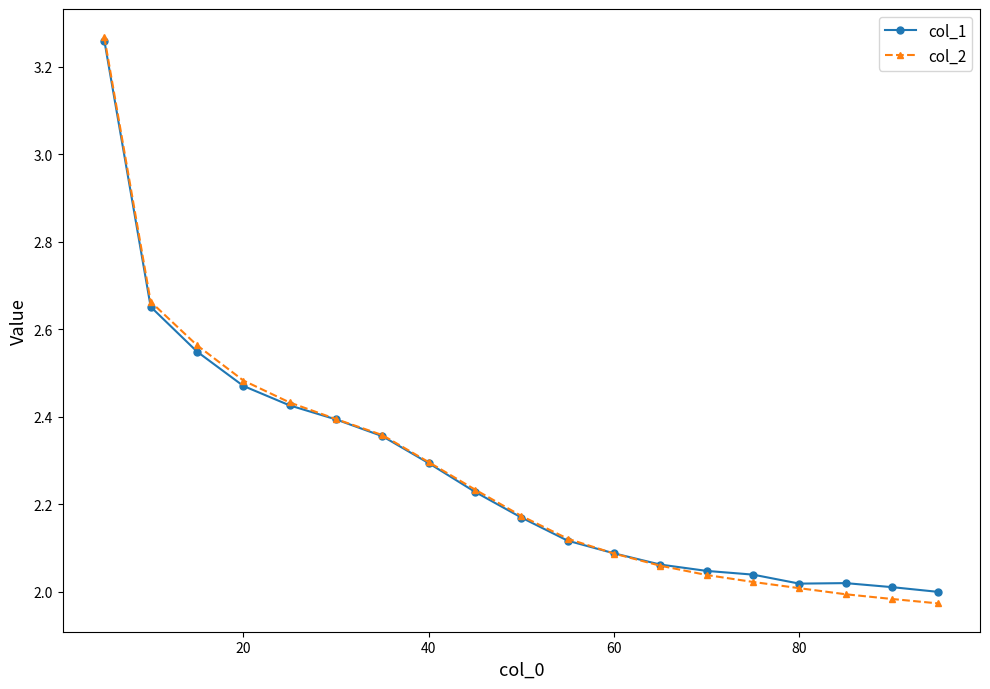

Which series has the largest range (max minus min)?

col_2